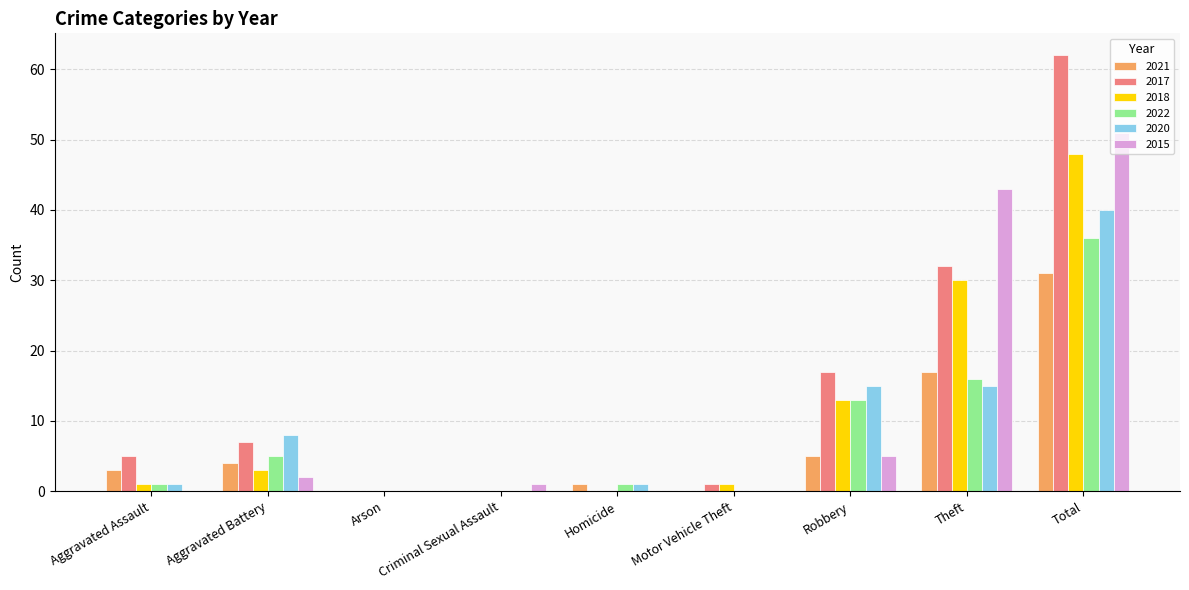

The value of 2022 at Robbery is 7. True or false?

False